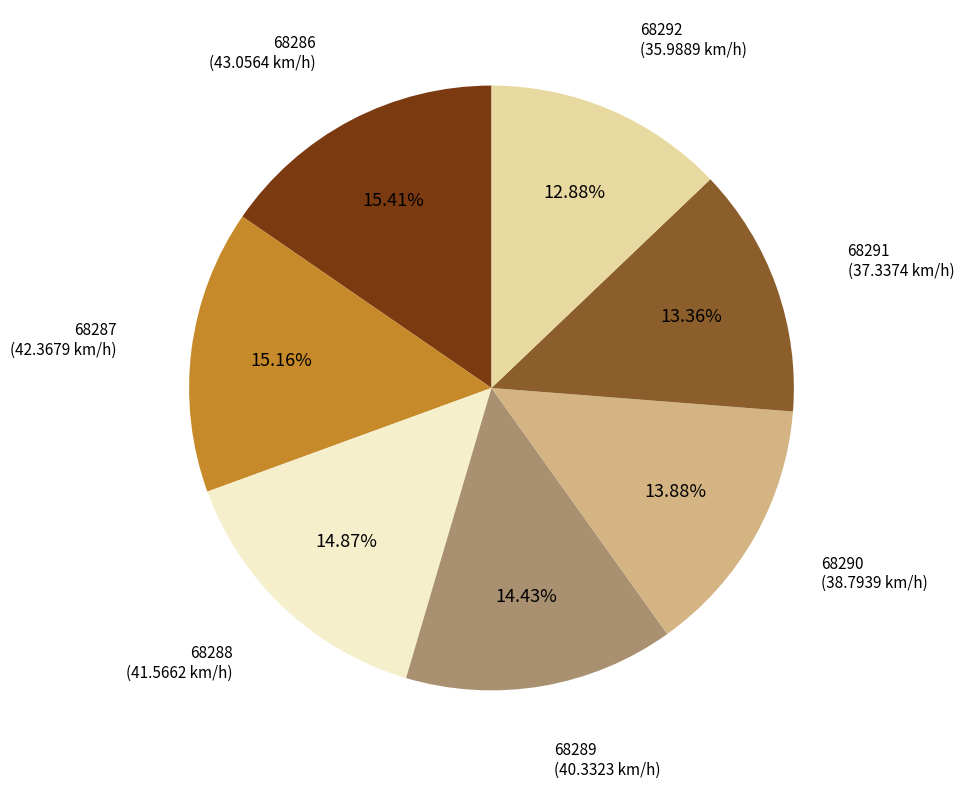

True or false: 68292 accounts for 23% of the total.

False